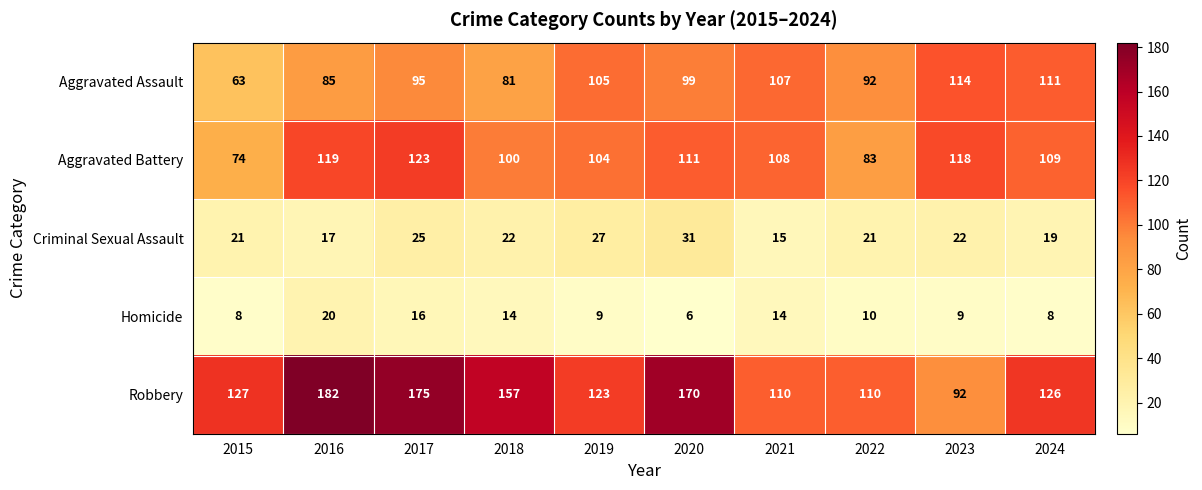

What is the spread (max minus min) of values at 2020?

164